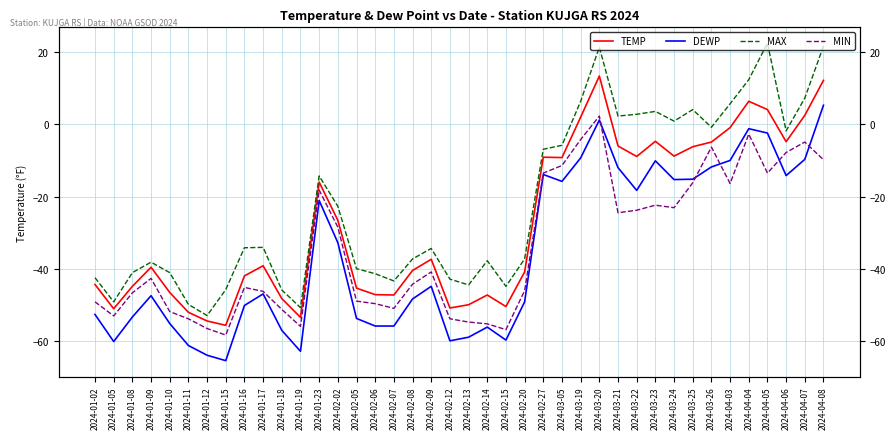

Reading left to right, list all the values displayed in this chart.

TEMP: 2024-01-02=-44.4	2024-01-05=-51.1	2024-01-08=-44.9	2024-01-09=-39.6	2024-01-10=-46.6	2024-01-11=-52.1	2024-01-12=-54.5	2024-01-15=-55.7	2024-01-16=-42.0	2024-01-17=-39.2	2024-01-18=-48.3	2024-01-19=-53.5	2024-01-23=-16.0	2024-02-02=-26.6	2024-02-05=-45.4	2024-02-06=-47.2	2024-02-07=-47.3	2024-02-08=-40.5	2024-02-09=-37.4	2024-02-12=-50.9	2024-02-13=-50.0	2024-02-14=-47.3	2024-02-15=-50.5	2024-02-20=-40.9	2024-02-27=-9.1	2024-03-05=-9.2	2024-03-19=2.0	2024-03-20=13.4	2024-03-21=-6.0	2024-03-22=-8.9	2024-03-23=-4.7	2024-03-24=-8.8	2024-03-25=-6.2	2024-03-26=-4.9	2024-04-03=-0.9	2024-04-04=6.4	2024-04-05=4.1	2024-04-06=-4.8	2024-04-07=2.5	2024-04-08=12.2
DEWP: 2024-01-02=-52.7	2024-01-05=-60.2	2024-01-08=-53.4	2024-01-09=-47.5	2024-01-10=-55.2	2024-01-11=-61.3	2024-01-12=-64.0	2024-01-15=-65.5	2024-01-16=-50.2	2024-01-17=-47.0	2024-01-18=-57.1	2024-01-19=-62.9	2024-01-23=-21.1	2024-02-02=-32.8	2024-02-05=-53.8	2024-02-06=-55.9	2024-02-07=-55.9	2024-02-08=-48.4	2024-02-09=-44.9	2024-02-12=-60.0	2024-02-13=-59.0	2024-02-14=-56.2	2024-02-15=-59.8	2024-02-20=-49.2	2024-02-27=-13.9	2024-03-05=-15.8	2024-03-19=-9.3	2024-03-20=1.2	2024-03-21=-12.0	2024-03-22=-18.3	2024-03-23=-10.1	2024-03-24=-15.3	2024-03-25=-15.2	2024-03-26=-11.8	2024-04-03=-10.0	2024-04-04=-1.2	2024-04-05=-2.4	2024-04-06=-14.2	2024-04-07=-9.7	2024-04-08=5.3
MAX: 2024-01-02=-42.5	2024-01-05=-49.2	2024-01-08=-41.1	2024-01-09=-38.2	2024-01-10=-41.1	2024-01-11=-49.9	2024-01-12=-53.0	2024-01-15=-45.8	2024-01-16=-34.2	2024-01-17=-34.1	2024-01-18=-45.9	2024-01-19=-50.8	2024-01-23=-14.3	2024-02-02=-22.7	2024-02-05=-40.0	2024-02-06=-41.4	2024-02-07=-43.4	2024-02-08=-37.3	2024-02-09=-34.4	2024-02-12=-42.9	2024-02-13=-44.5	2024-02-14=-37.8	2024-02-15=-44.9	2024-02-20=-37.3	2024-02-27=-6.9	2024-03-05=-5.8	2024-03-19=6.4	2024-03-20=21.4	2024-03-21=2.3	2024-03-22=2.8	2024-03-23=3.6	2024-03-24=0.9	2024-03-25=4.1	2024-03-26=-0.8	2024-04-03=5.7	2024-04-04=12.4	2024-04-05=22.5	2024-04-06=-1.8	2024-04-07=7.3	2024-04-08=21.7
MIN: 2024-01-02=-49.2	2024-01-05=-53.1	2024-01-08=-46.7	2024-01-09=-42.7	2024-01-10=-51.9	2024-01-11=-53.9	2024-01-12=-56.6	2024-01-15=-58.4	2024-01-16=-45.2	2024-01-17=-46.3	2024-01-18=-51.3	2024-01-19=-56.0	2024-01-23=-18.2	2024-02-02=-28.5	2024-02-05=-49.0	2024-02-06=-49.7	2024-02-07=-51.0	2024-02-08=-44.3	2024-02-09=-40.9	2024-02-12=-53.9	2024-02-13=-54.8	2024-02-14=-55.3	2024-02-15=-56.9	2024-02-20=-46.1	2024-02-27=-13.5	2024-03-05=-11.4	2024-03-19=-4.2	2024-03-20=2.3	2024-03-21=-24.5	2024-03-22=-23.8	2024-03-23=-22.4	2024-03-24=-23.1	2024-03-25=-16.2	2024-03-26=-6.3	2024-04-03=-16.4	2024-04-04=-2.7	2024-04-05=-13.5	2024-04-06=-7.8	2024-04-07=-4.9	2024-04-08=-9.8